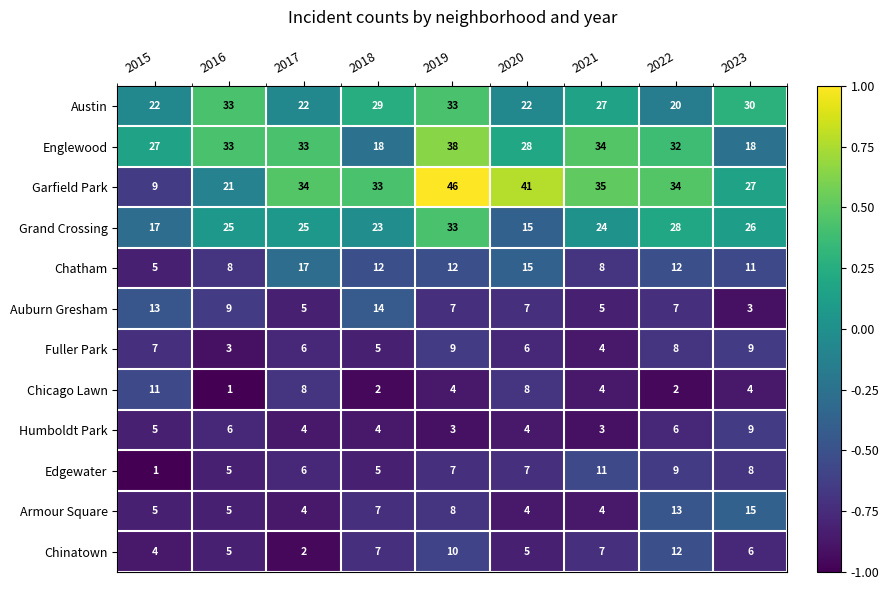

What is the difference between the highest and lowest values at 2020?

37